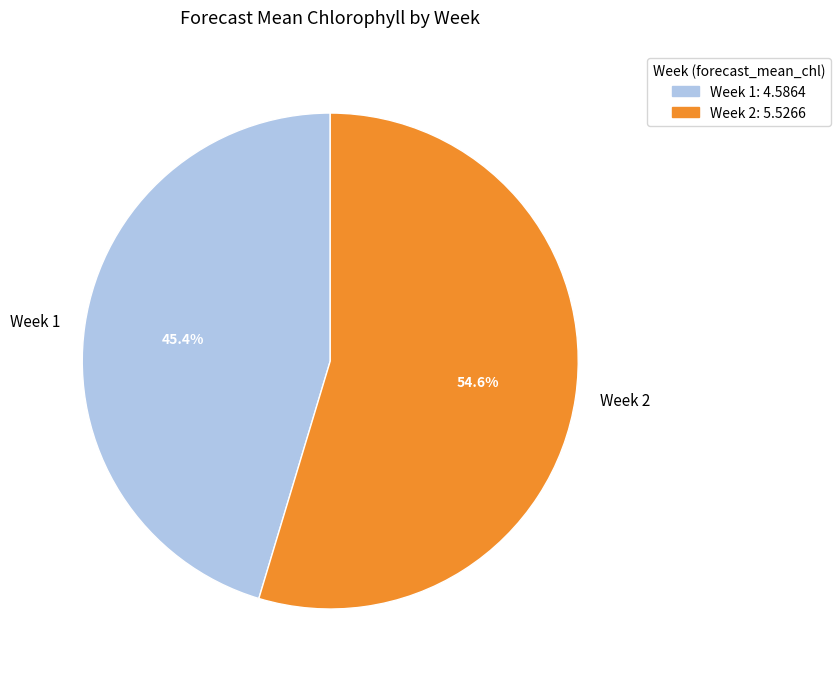

How much of the chart is everything except Week 2?

45.4%